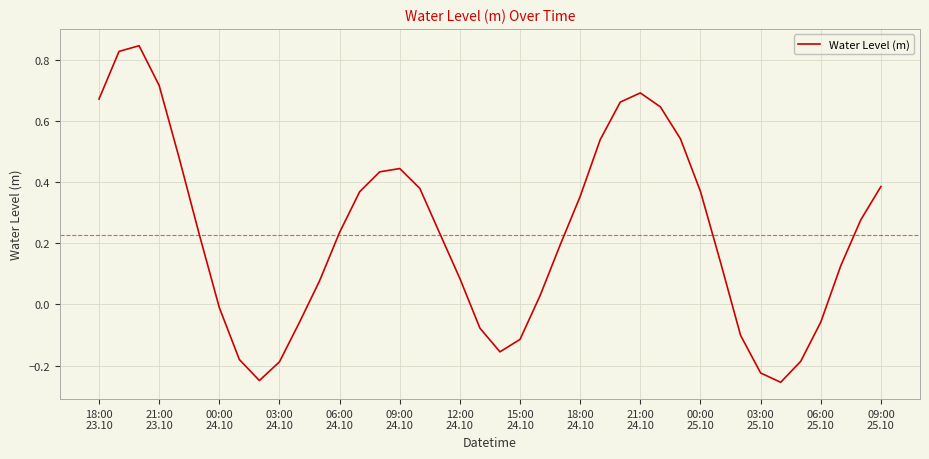

Where does the data first go above 0?

18:00
23.10